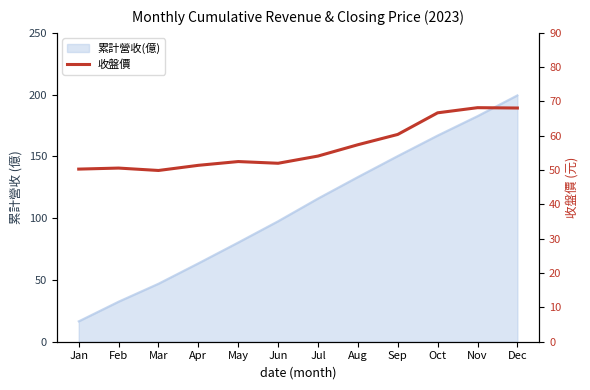

Between May and Aug, which is larger?

Aug